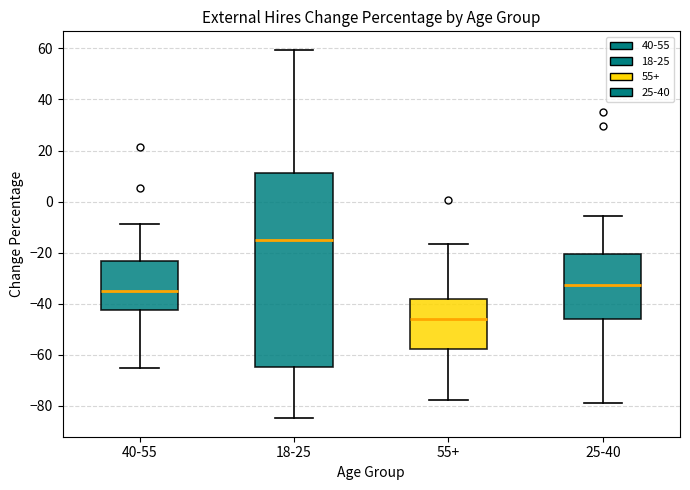

Reading left to right, transcribe this box plot: for each box, give where its median line is, the range the box spans, and where its two whiskers end, as read against the y-axis. The values are not printed on the chart, so give them approximately, as read against the axis.

40-55: median -36, box -42 to -24, whiskers -66 to -8
18-25: median -16, box -64 to 12, whiskers -84 to 60
55+: median -46, box -58 to -38, whiskers -78 to -16
25-40: median -32, box -46 to -20, whiskers -80 to -6